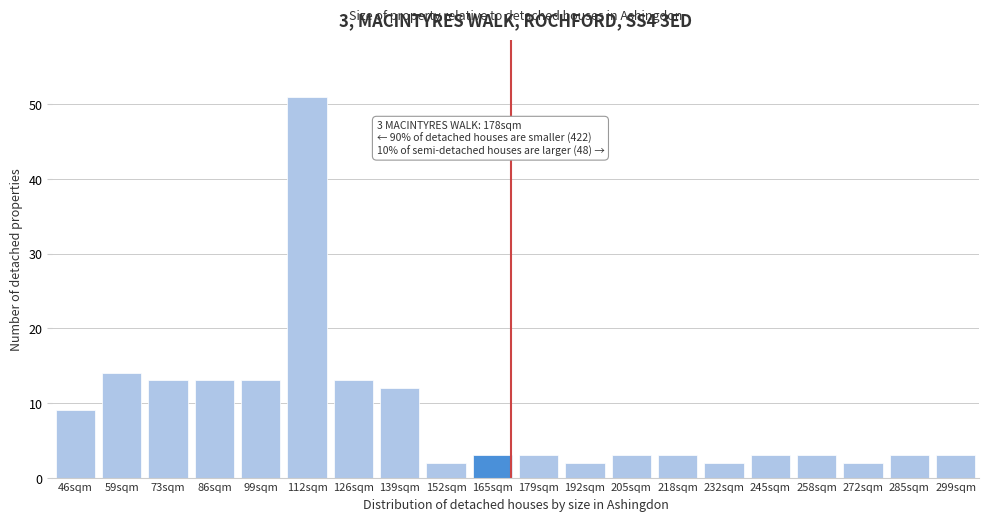

Reading left to right, what are all the values shown in this chart?

46sqm=9	59sqm=14	73sqm=13	86sqm=13	99sqm=13	112sqm=51	126sqm=13	139sqm=12	152sqm=2	165sqm=3	179sqm=3	192sqm=2	205sqm=3	218sqm=3	232sqm=2	245sqm=3	258sqm=3	272sqm=2	285sqm=3	299sqm=3